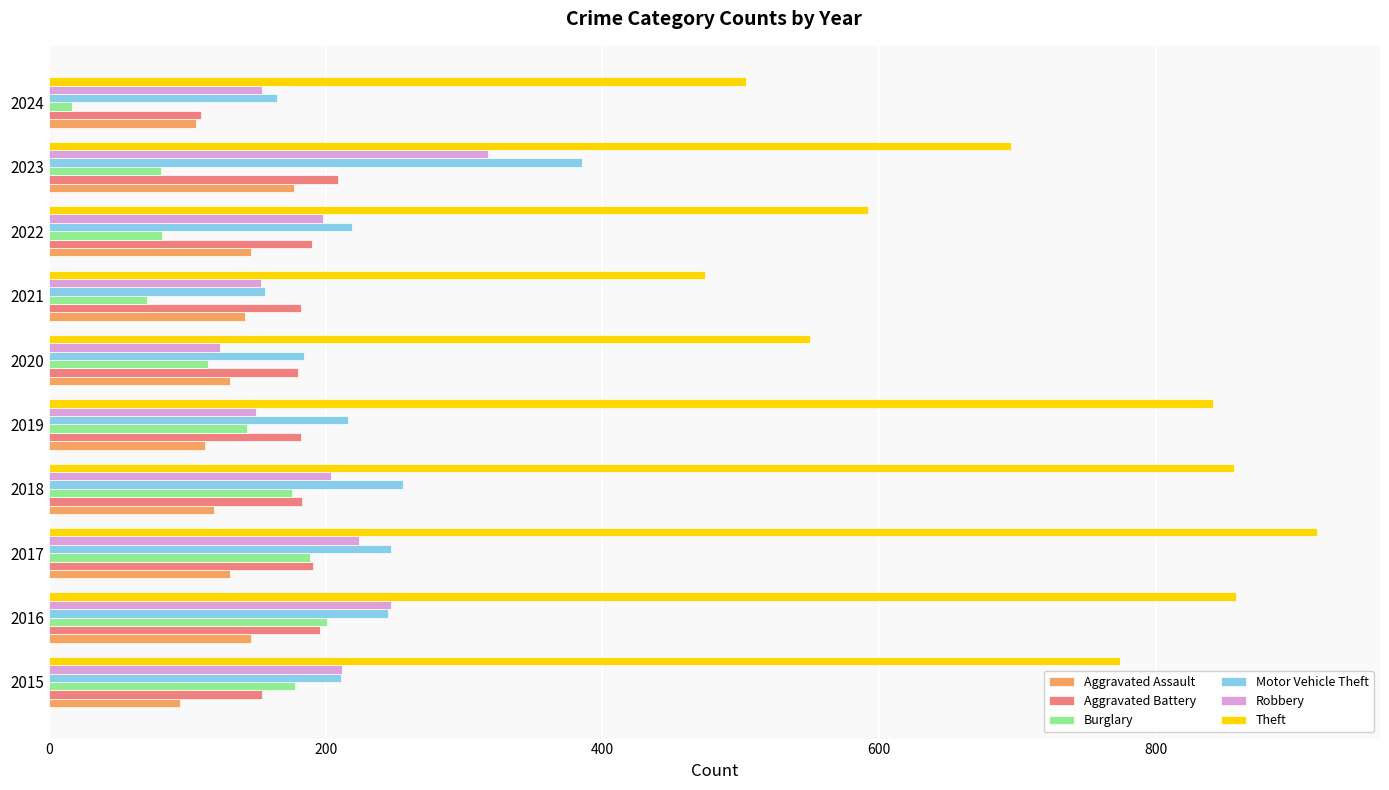

What is the spread (max minus min) of values at 2023?

614